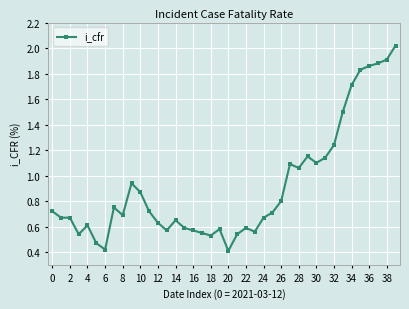

What is the value of the 34th point from the left?

1.5